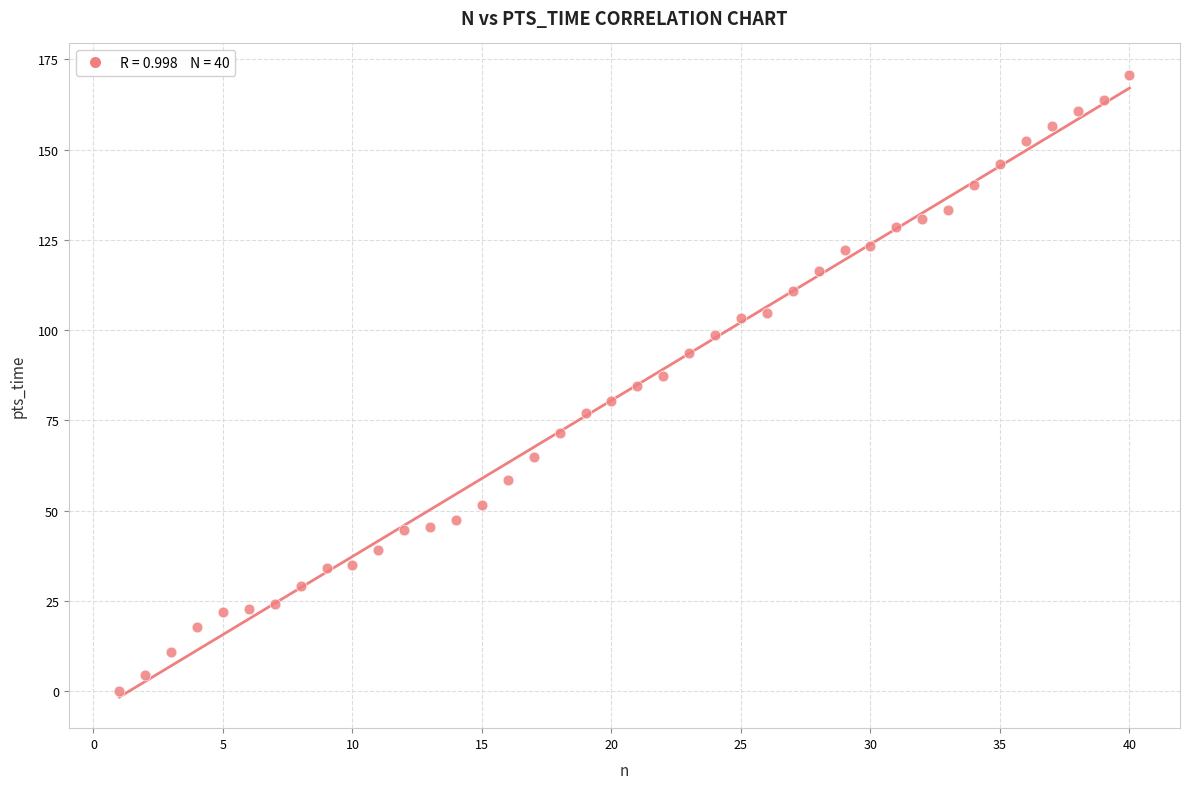

What is the range of Y values (max minus min)?

170.8